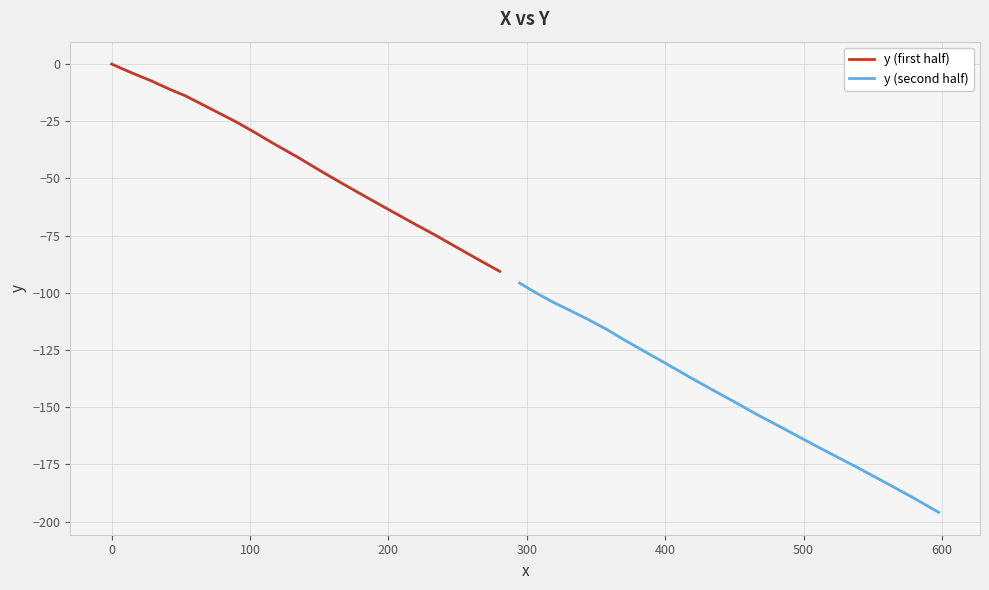

Which series has the largest range (max minus min)?

y (second half)